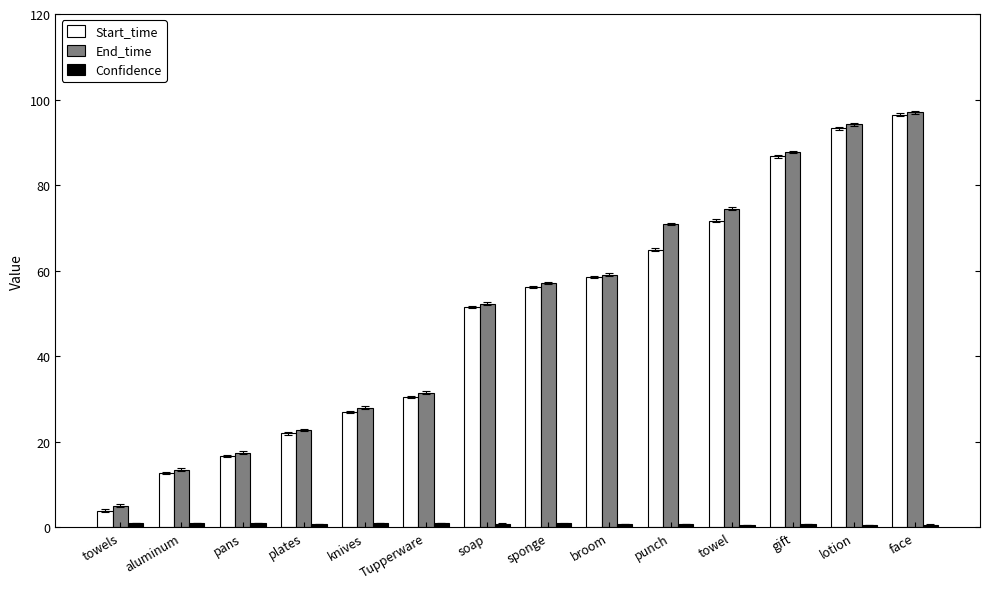

Which series has the widest spread of values?

Start_time